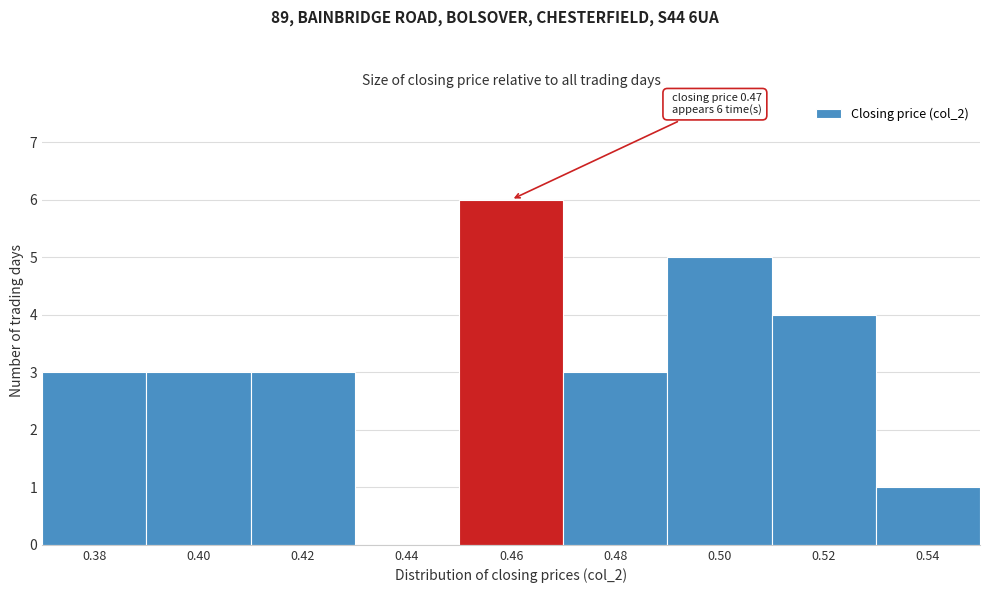

Reading left to right, list all the values displayed in this chart.

0.38=3	0.40=3	0.42=3	0.44=0	0.46=6	0.48=3	0.50=5	0.52=4	0.54=1